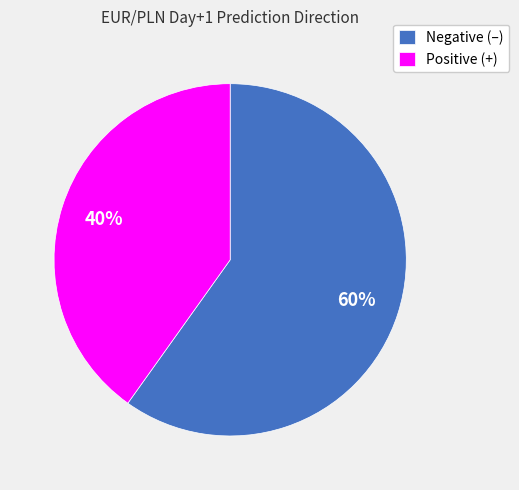

How many segments does this pie chart have?

2